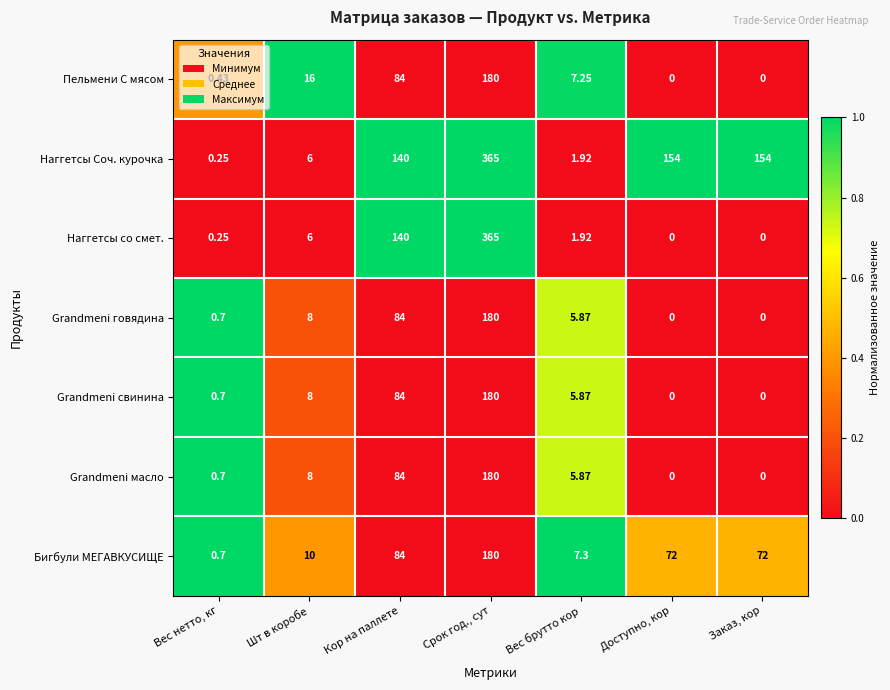

Which category has the highest value in the Наггетсы со смет. series?

Срок год., сут